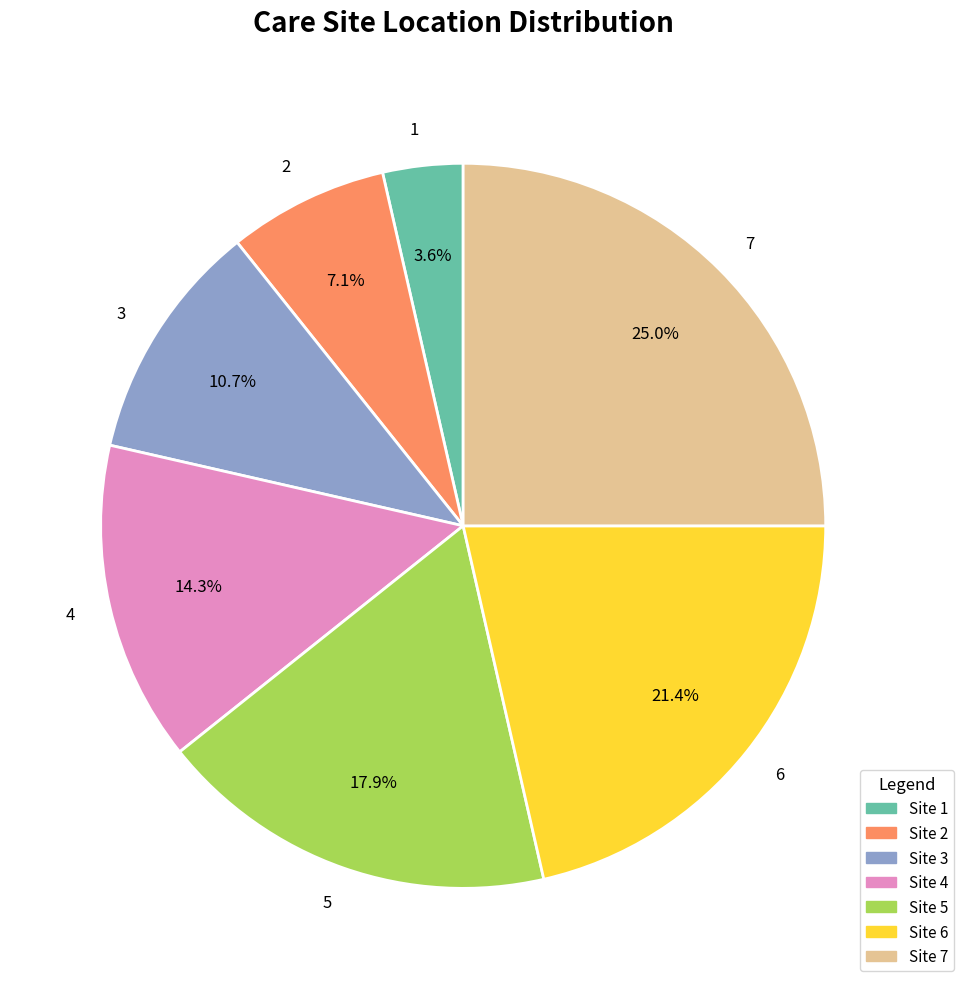

True or false: 3 accounts for 1% of the total.

False